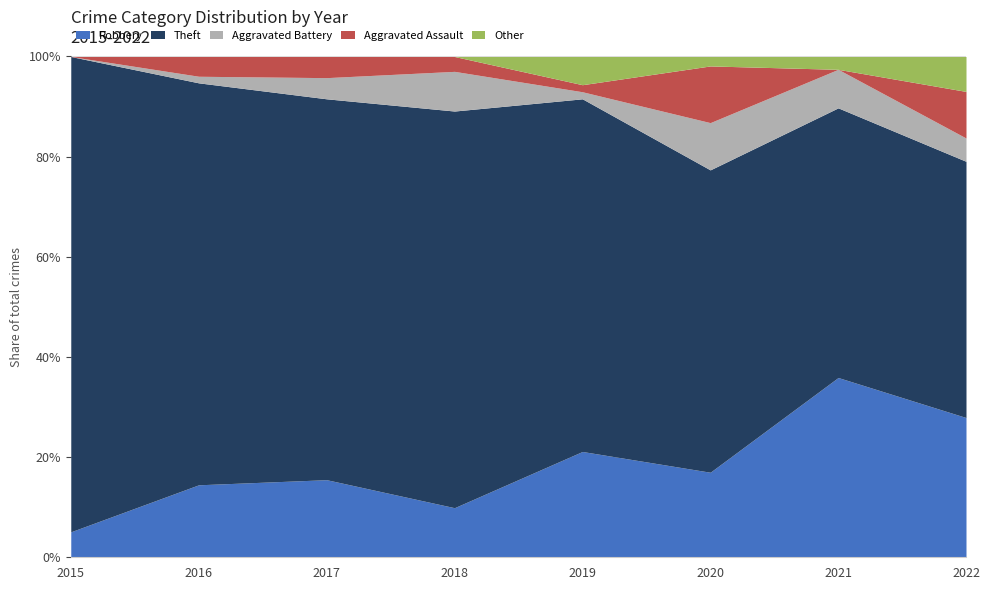

At which category does Theft reach its first local valley?

2017